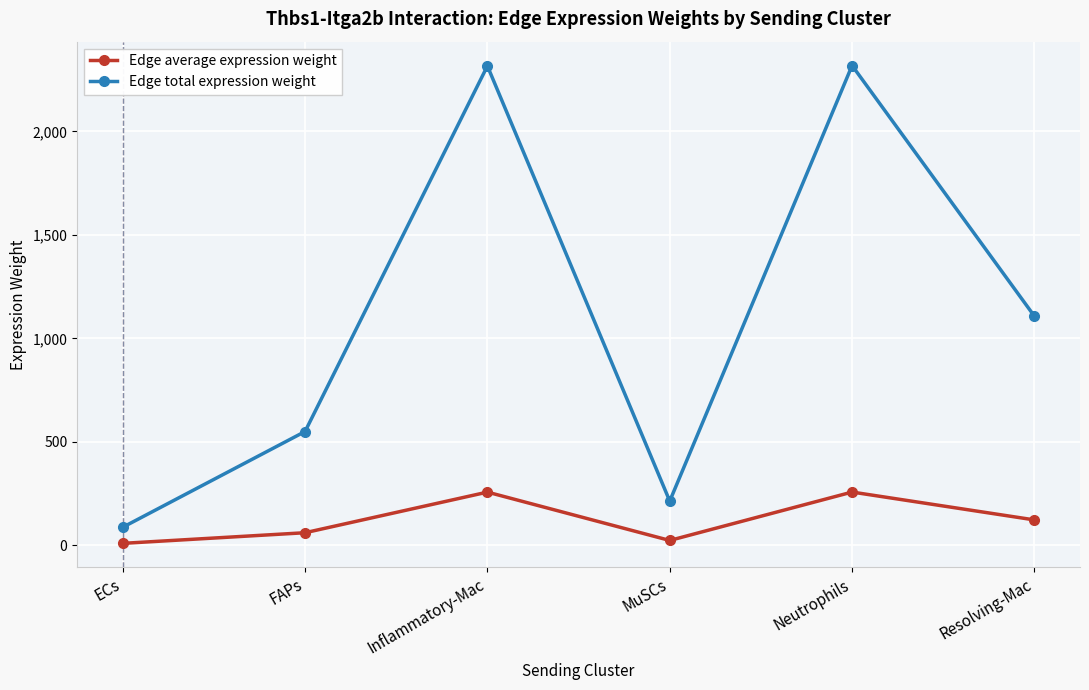

What position from the right is MuSCs?

3